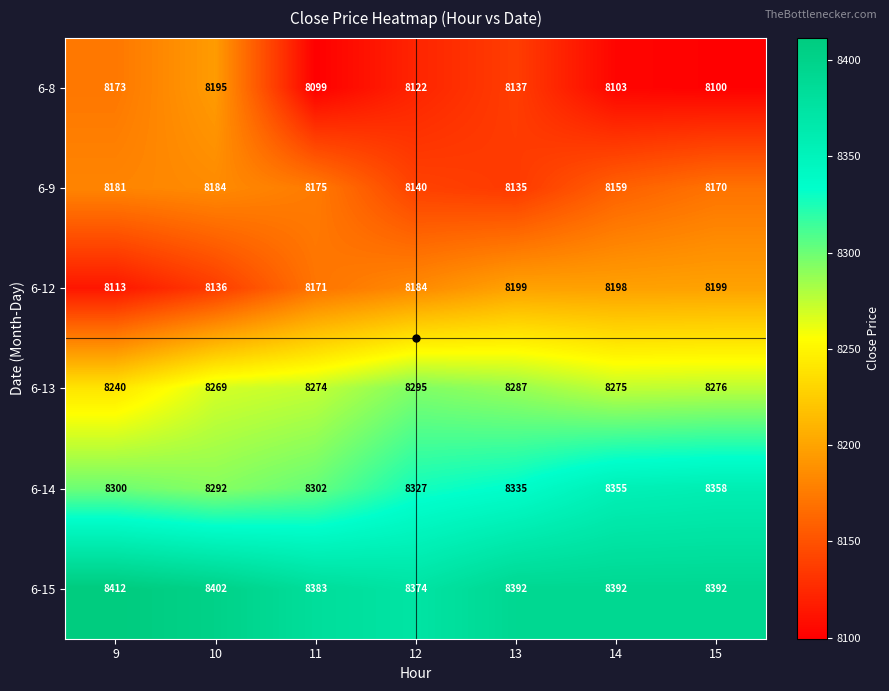

At which category does the chart reach its minimum across all series?

11